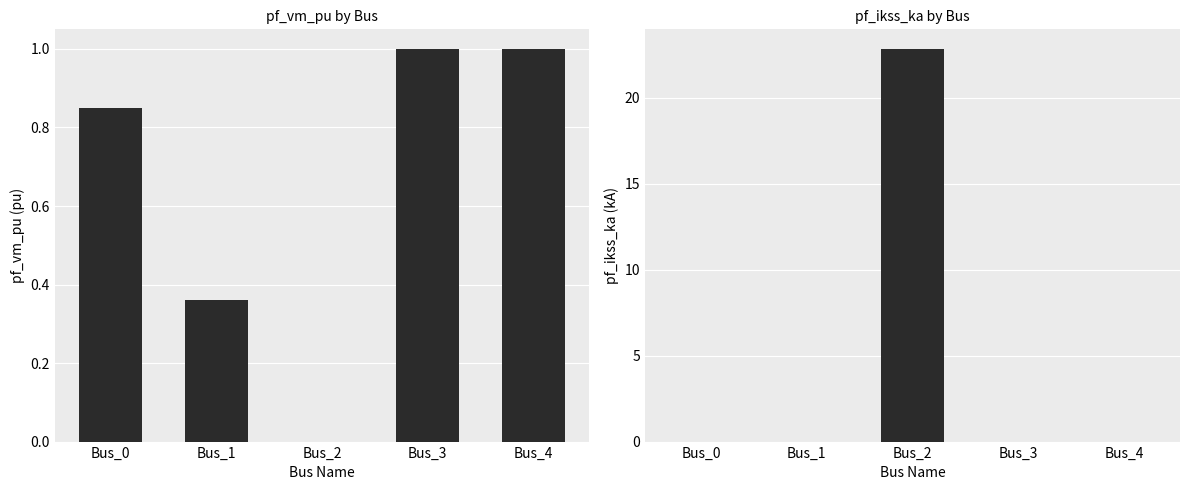

Reading right to left, what are all the values shown in this chart?

pf_vm_pu: Bus_4=1.0	Bus_3=1.0	Bus_2=0.0	Bus_1=0.4	Bus_0=0.9
pf_ikss_ka: Bus_4=0.0	Bus_3=0.0	Bus_2=22.8	Bus_1=0.0	Bus_0=0.0